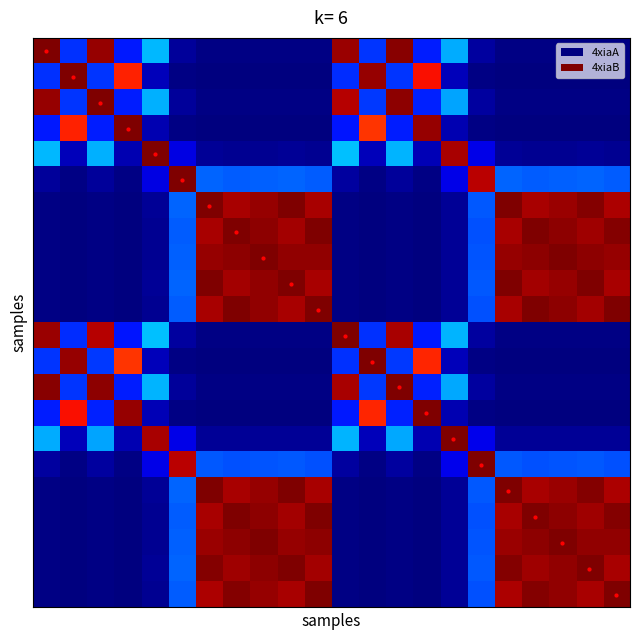

At which category is the sum across all series the highest?

8